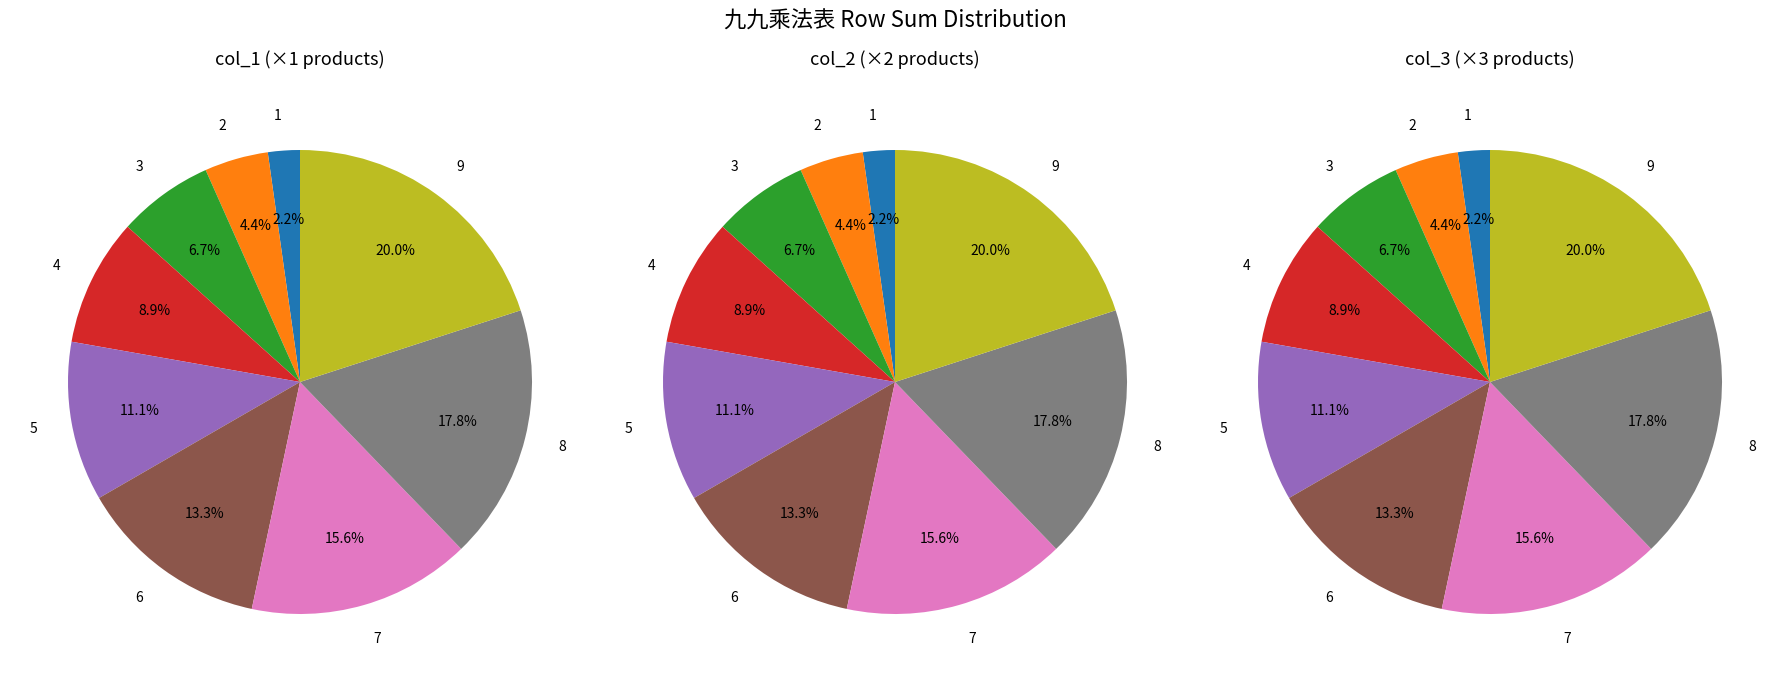

True or false: 6 accounts for 13% of the total.

True